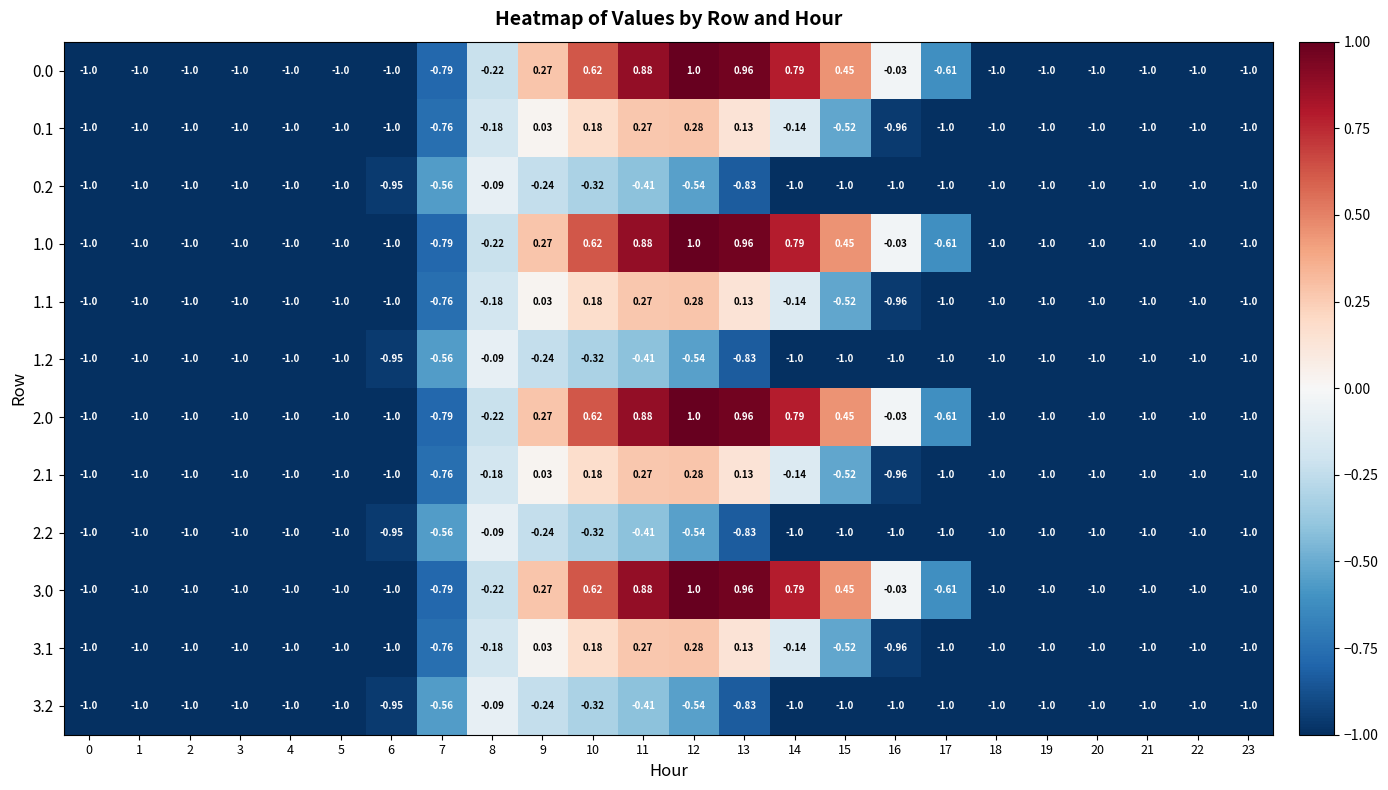

Is the value of 0.1 at 9 greater than the value of 1.2 at 8?

Yes